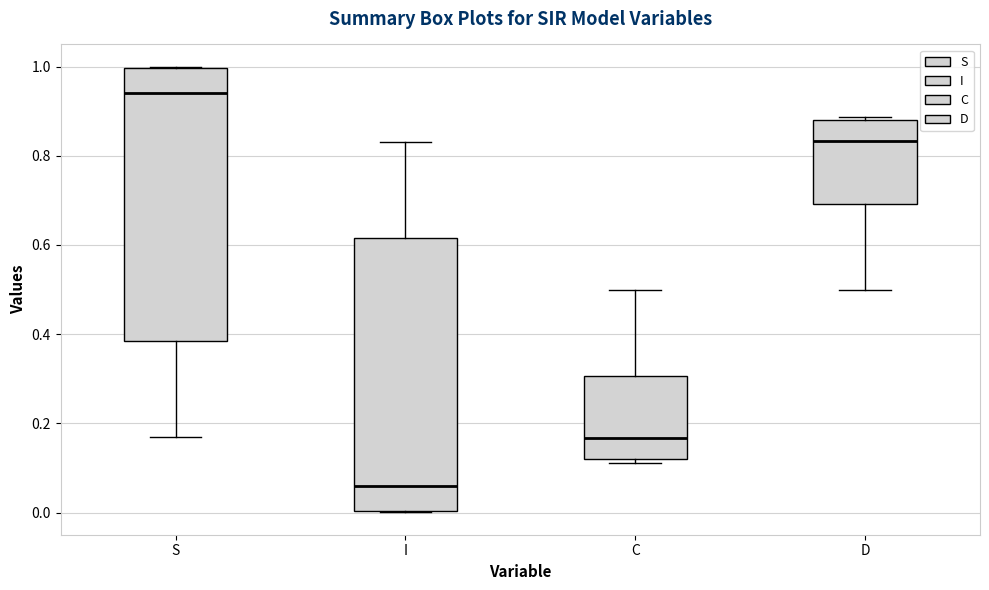

Where is the lower edge of the box for C on the y-axis? The values are not printed on the chart, so give them approximately, as read against the axis.

0.12